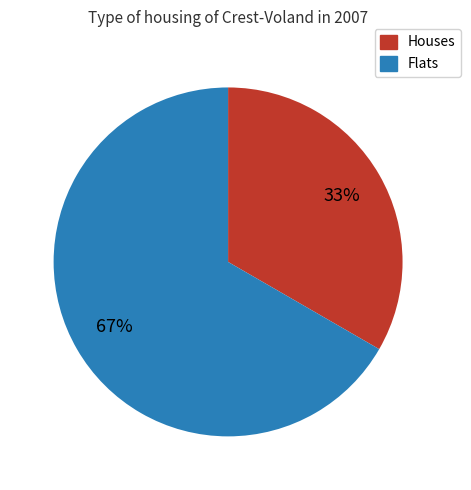

What is the smallest slice in the pie chart?

Houses